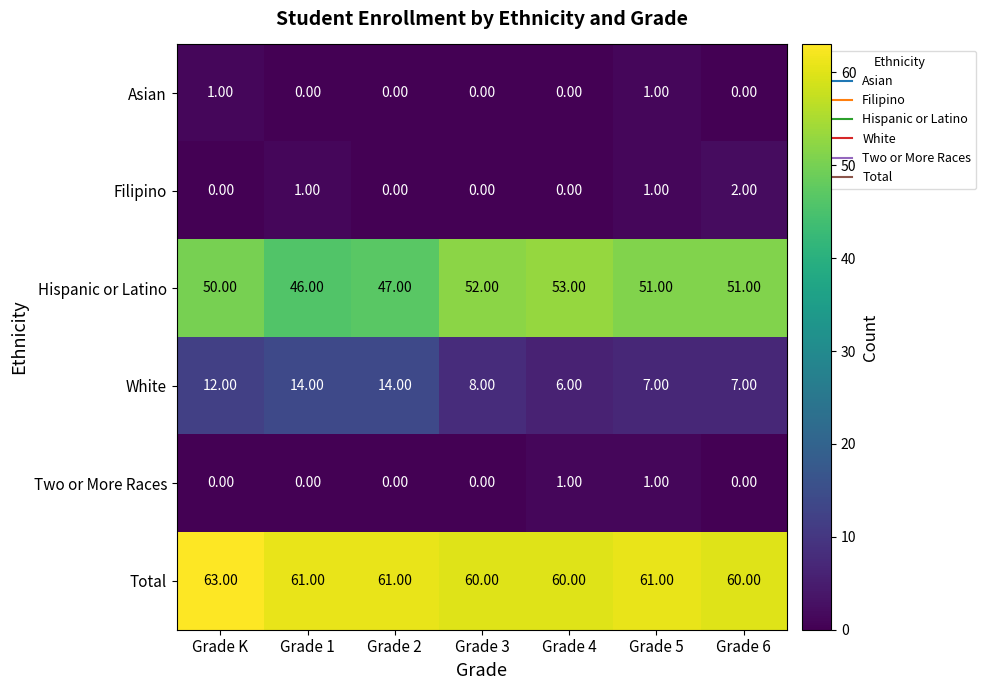

What is the total value across all series at Grade 1?

122